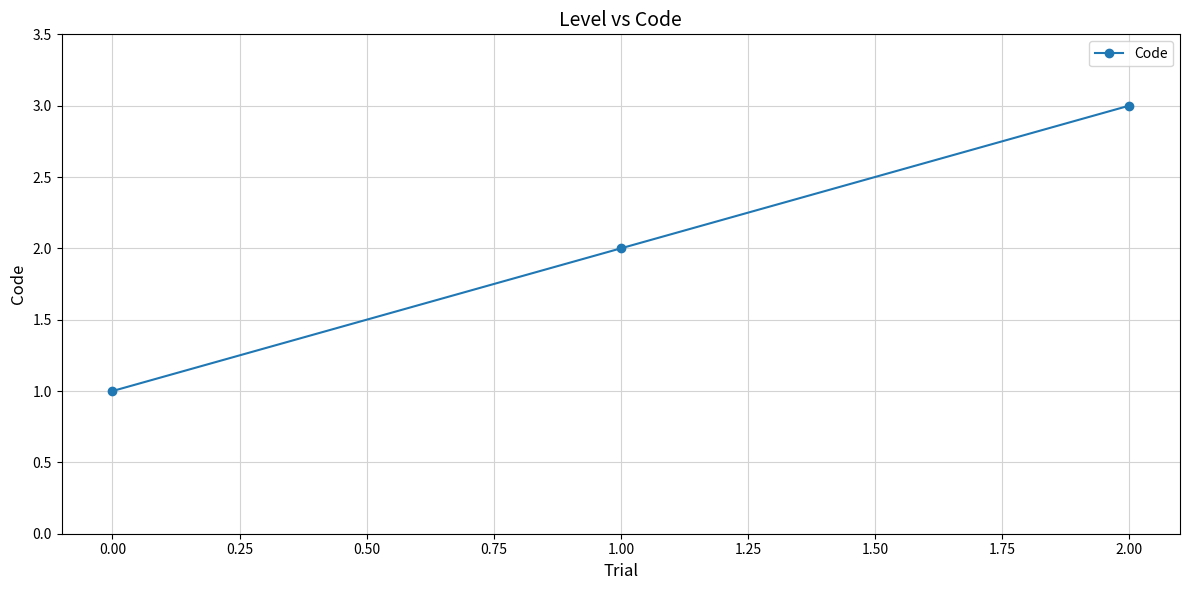

Rank the categories by value from highest to lowest.

2.00, 1.00, 0.00